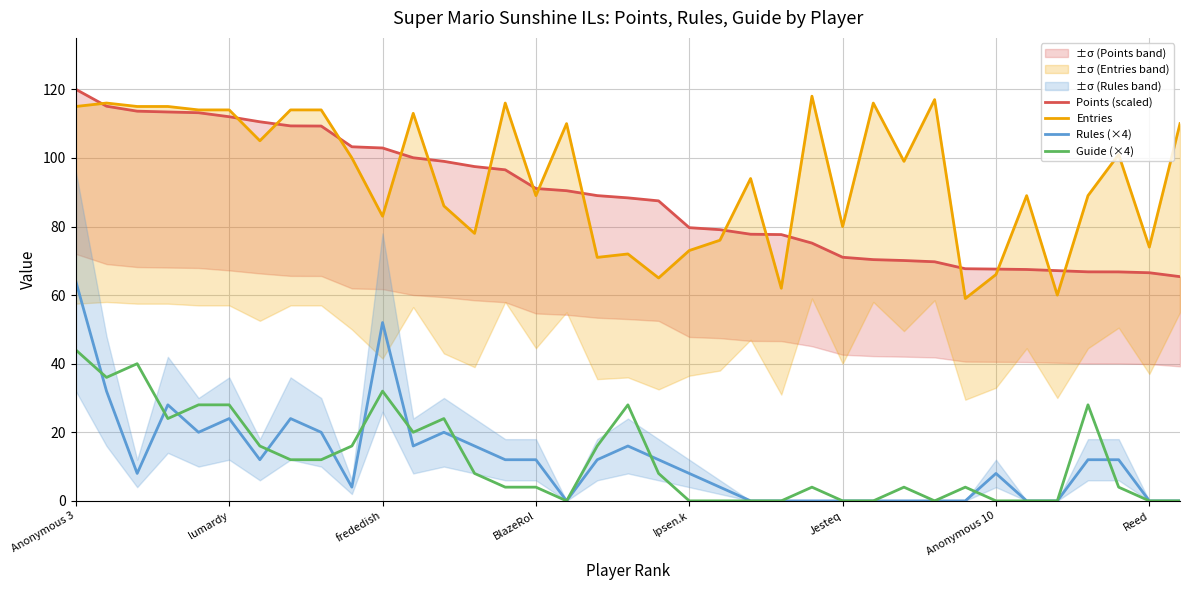

Which series has the largest total across all categories?

Entries